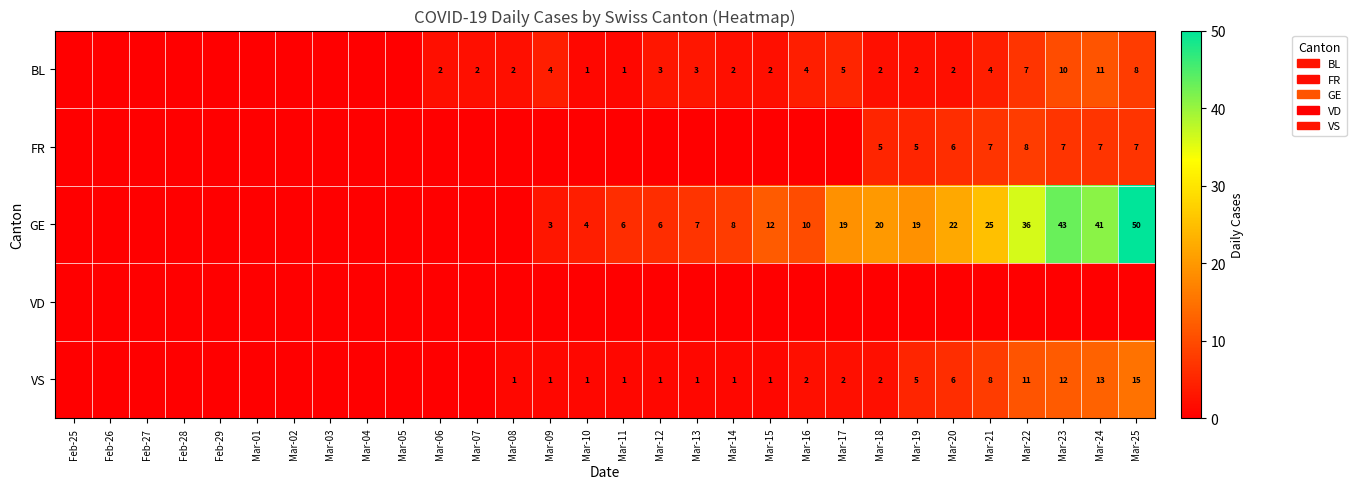

Is the value of BL at Mar-23 greater than the value of VS at Mar-24?

No